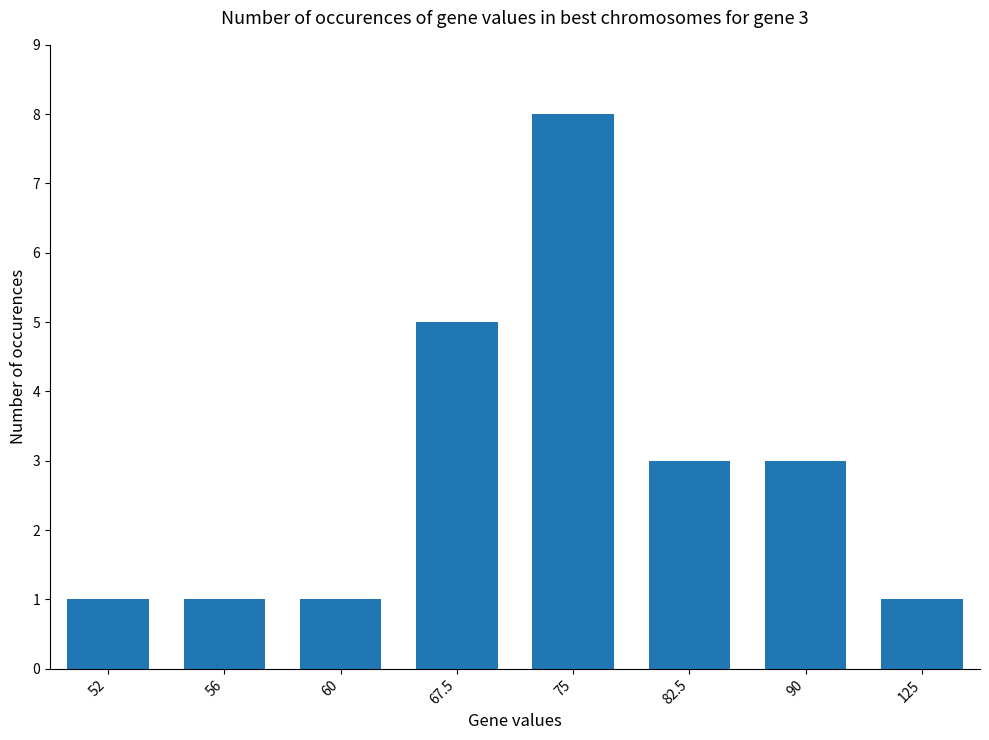

What is the average value?

3